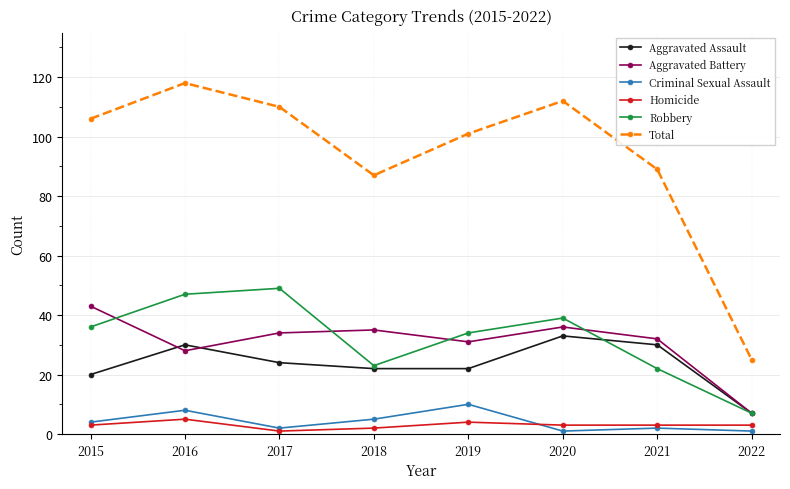

True or false: Aggravated Assault has a value of 41 at 2021.

False